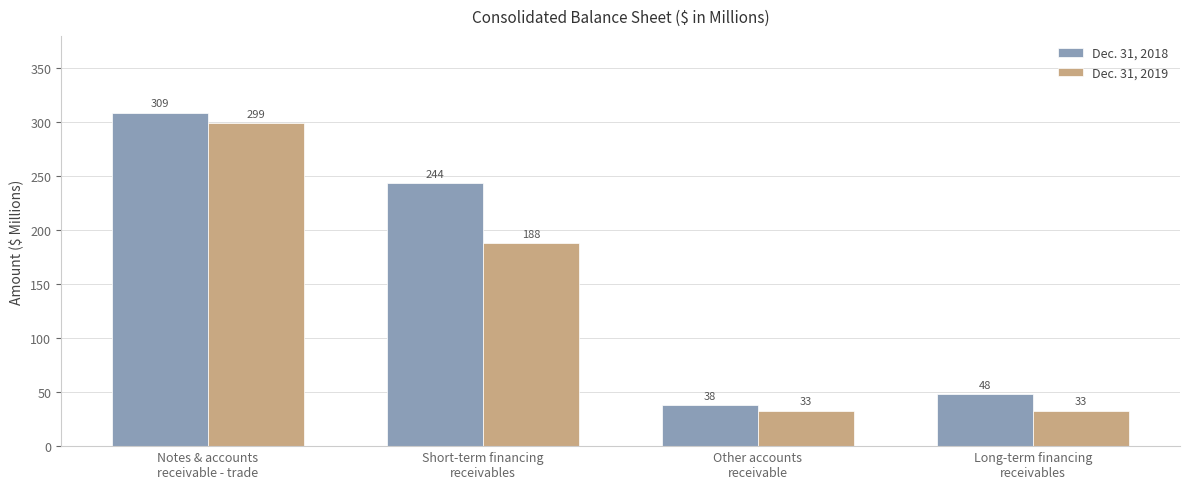

Reading left to right, what are all the values shown in this chart?

Dec. 31, 2018: Notes & accounts
receivable - trade=309	Short-term financing
receivables=244	Other accounts
receivable=38	Long-term financing
receivables=48
Dec. 31, 2019: Notes & accounts
receivable - trade=299	Short-term financing
receivables=188	Other accounts
receivable=33	Long-term financing
receivables=33